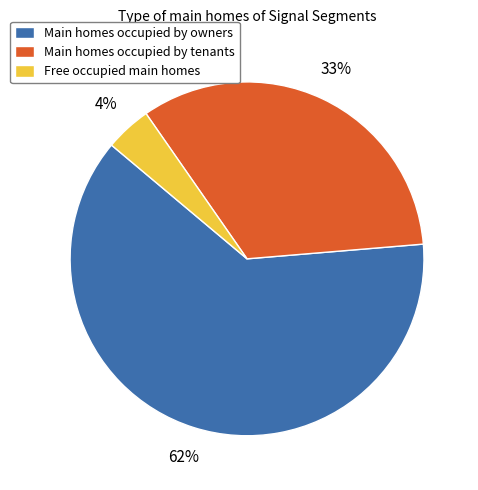

Which slice represents more than half of the pie?

Main homes occupied by owners